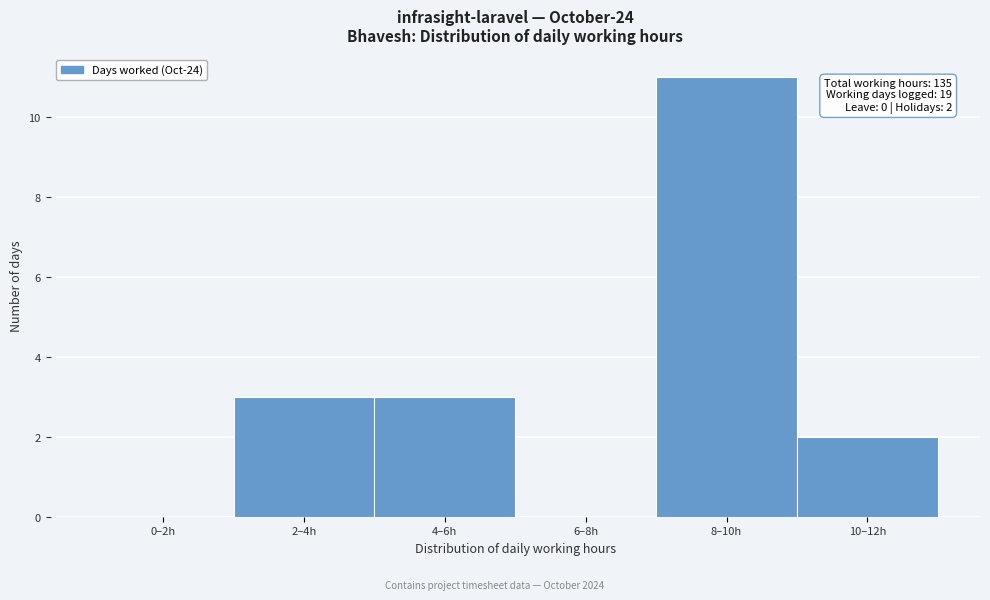

Reading left to right, transcribe all the data shown in this chart.

0–2h=0	2–4h=3	4–6h=3	6–8h=0	8–10h=11	10–12h=2